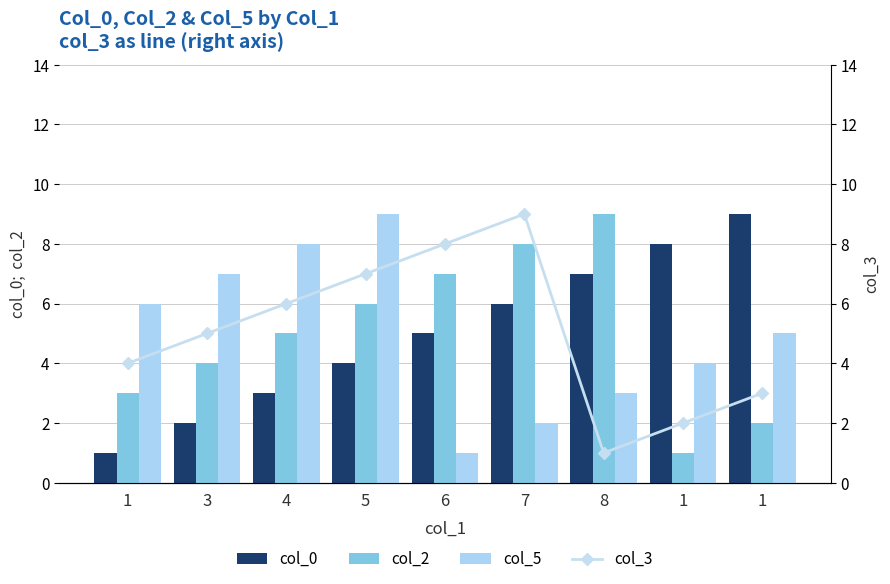

Reading left to right, what are all the values shown in this chart?

col_0: 1	2	3	4	5	6	7	8	9
col_2: 3	4	5	6	7	8	9	1	2
col_5: 6	7	8	9	1	2	3	4	5
col_3: 4	5	6	7	8	9	1	2	3